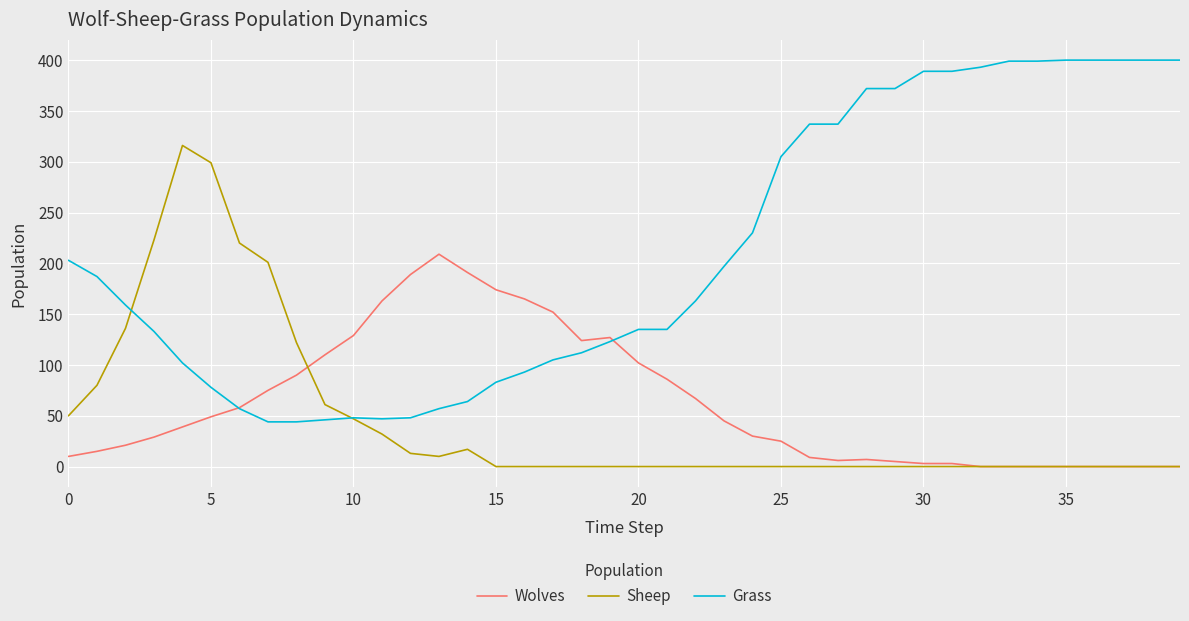

What is the greatest value displayed?

400